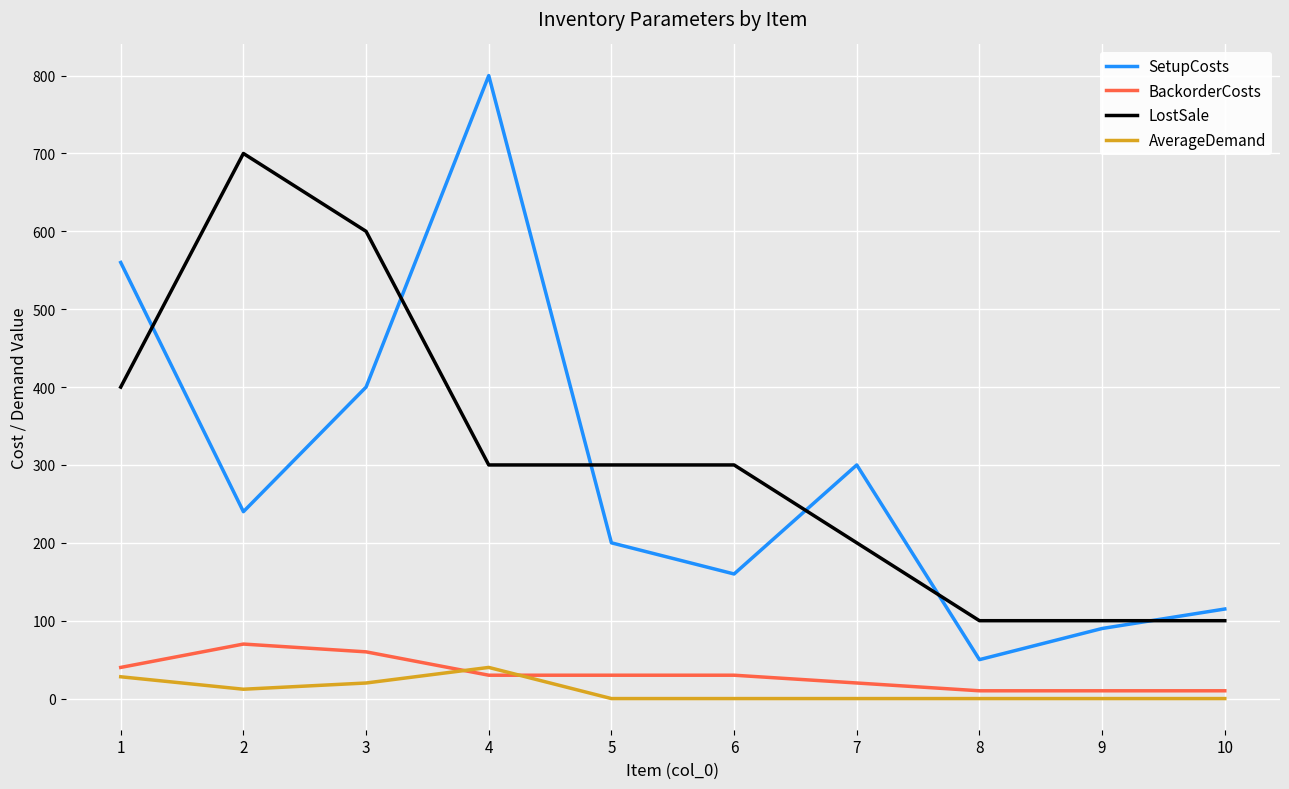

What is the difference between the maximum and minimum values in the AverageDemand series?

40